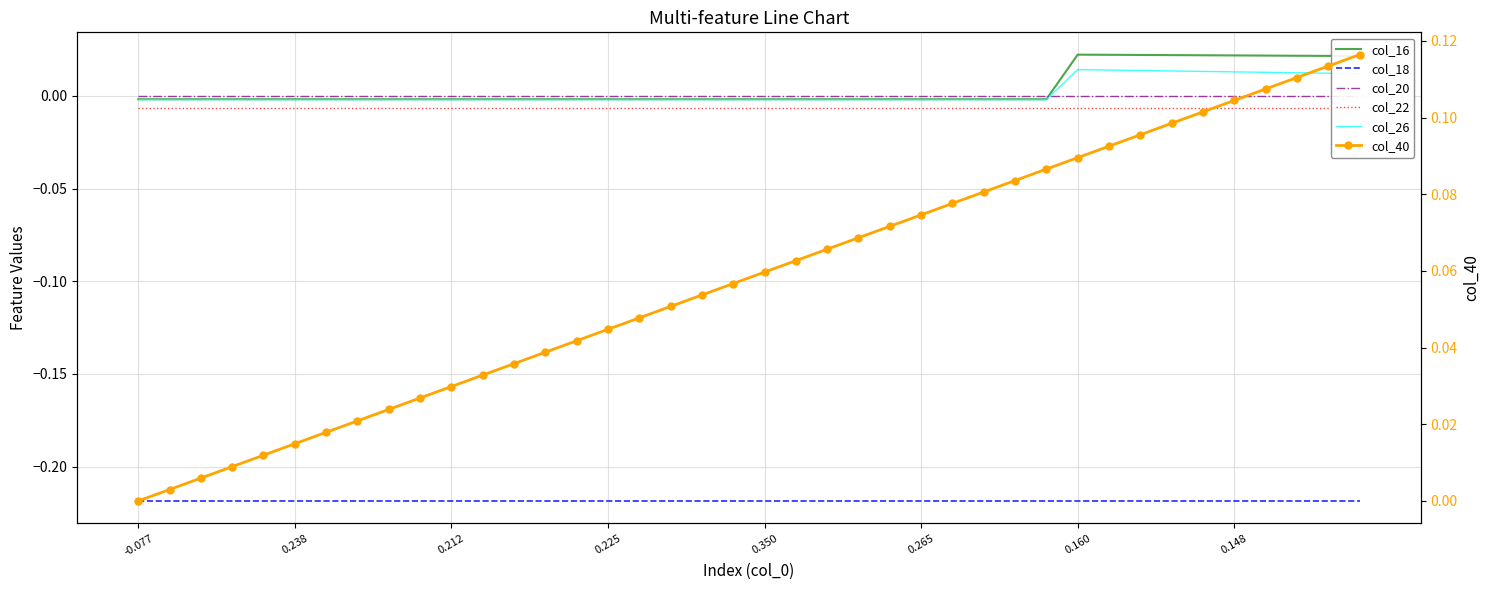

Rank the series at 0.160 from highest to lowest value.

col_40, col_16, col_26, col_20, col_22, col_18